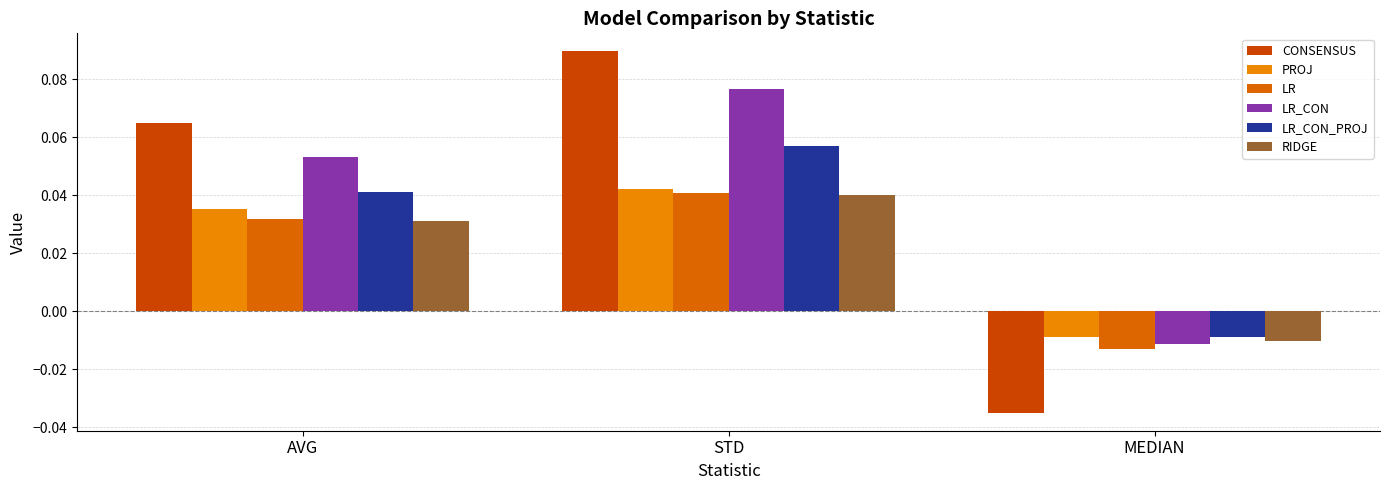

Where does the CONSENSUS series first go above 0?

AVG